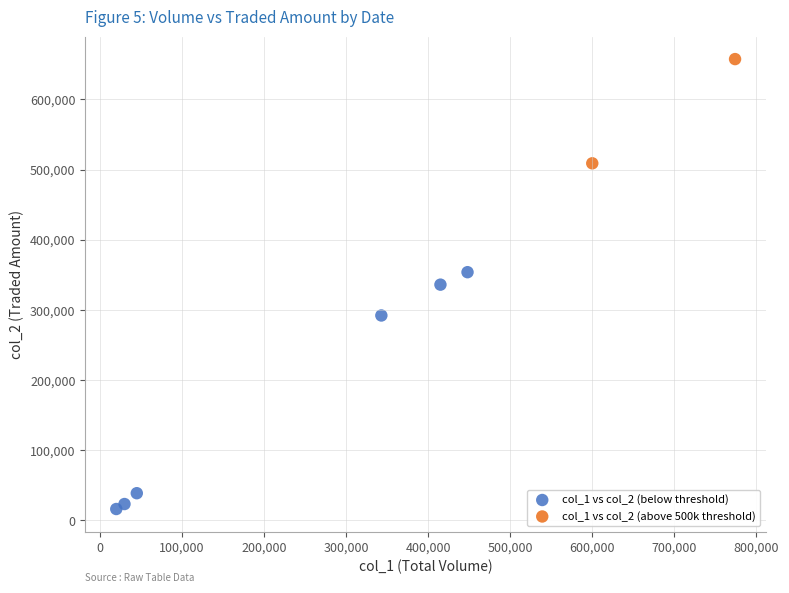

What are all the series names shown in the legend?

col_1 vs col_2 (below threshold), col_1 vs col_2 (above 500k threshold)